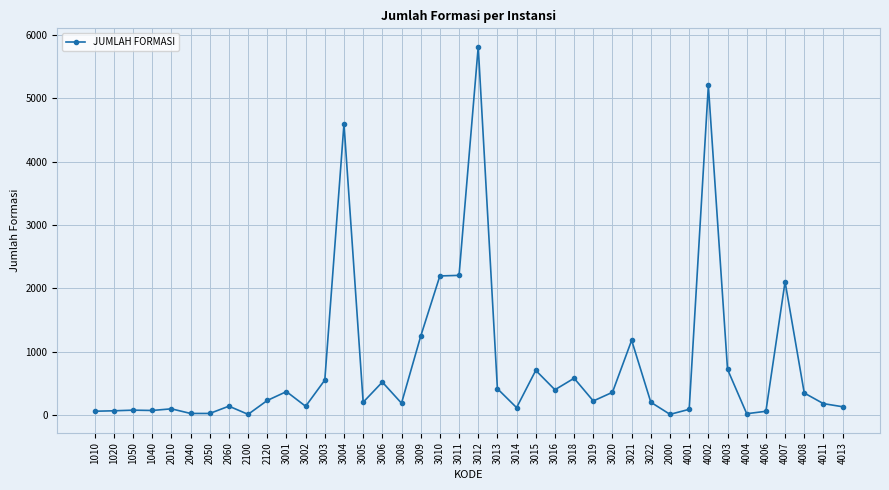

True or false: there are more than 2 points higher than both neighbors.

True